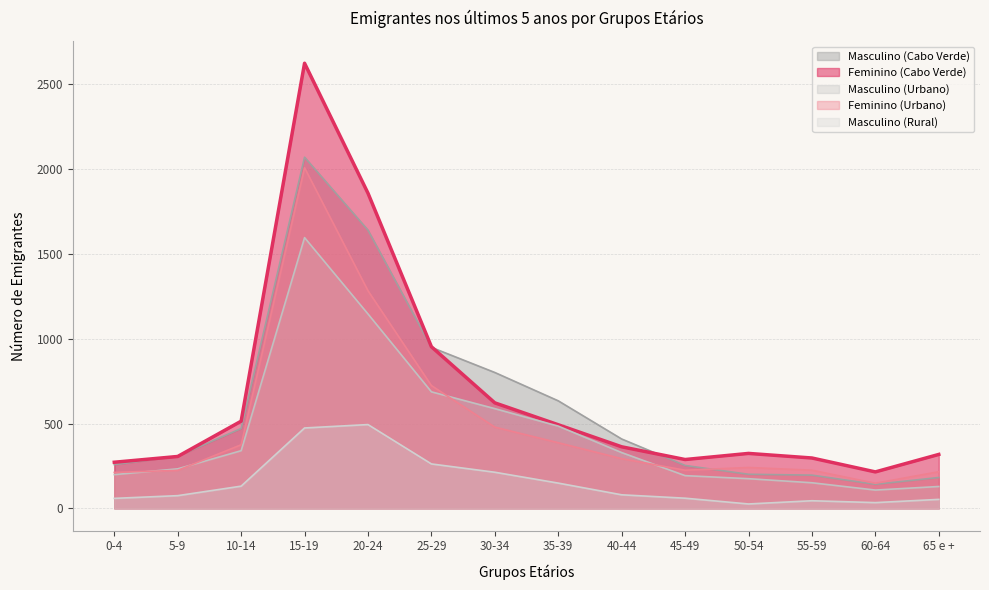

What is the difference between the Masculino (Rural) values at 15-19 and 0-4?

415